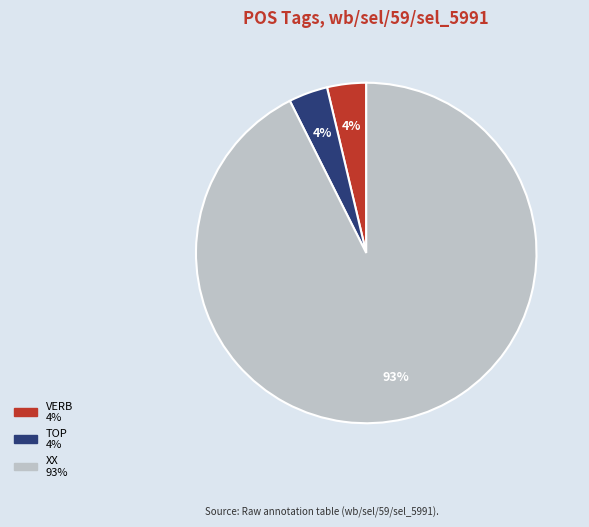

What is the largest slice in the pie chart?

XX